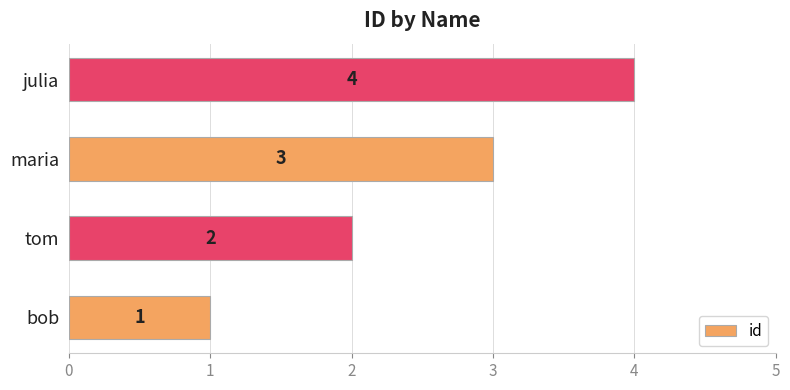

How many values are between 2 and 4?

3